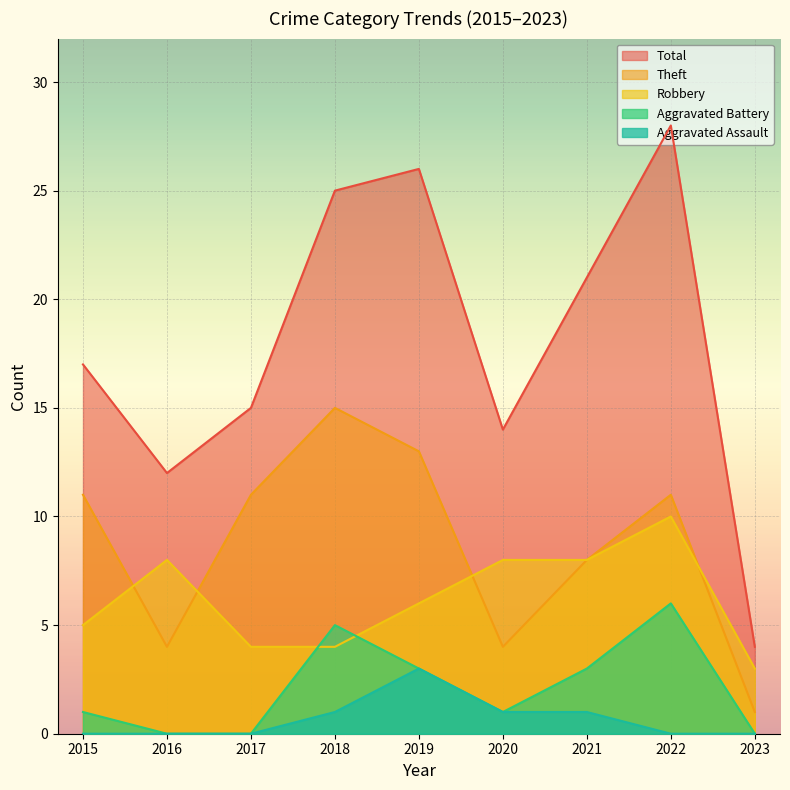

How many data points in Total are less than 17?

4